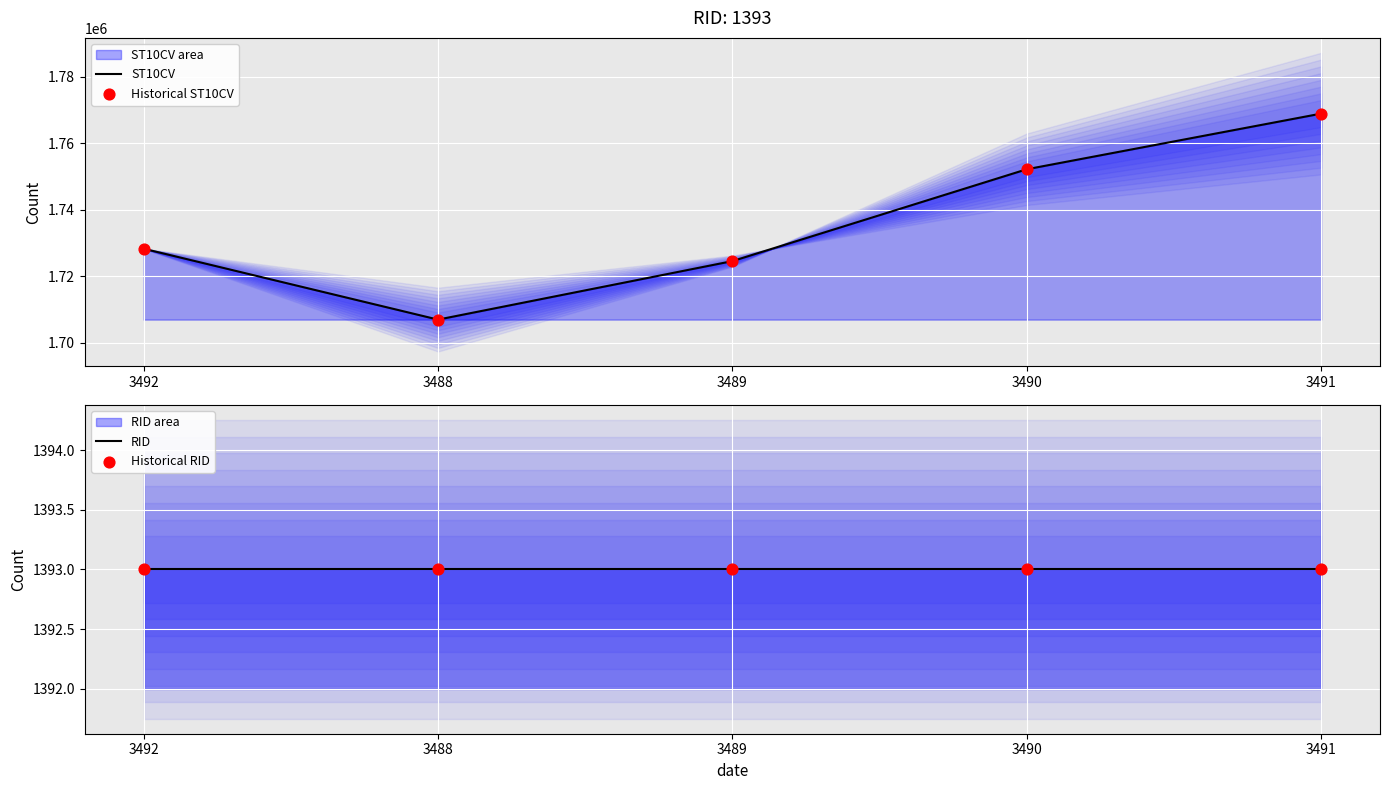

At how many categories does at least one series exceed 1084251?

5